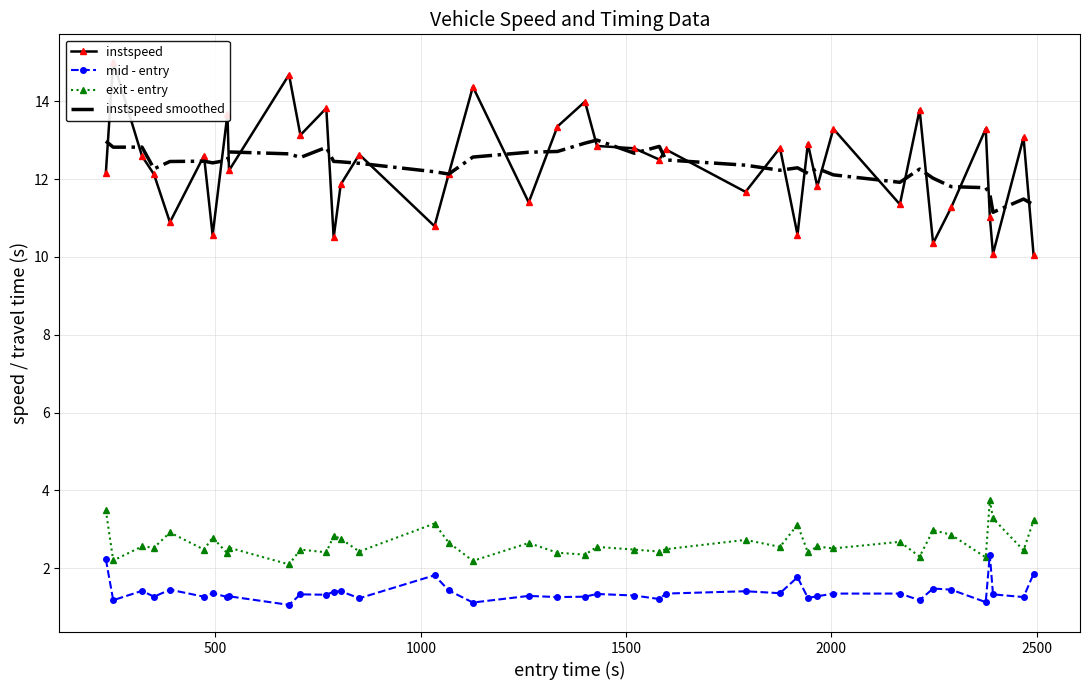

True or false: exit - entry and instspeed smoothed intersect in this chart.

False